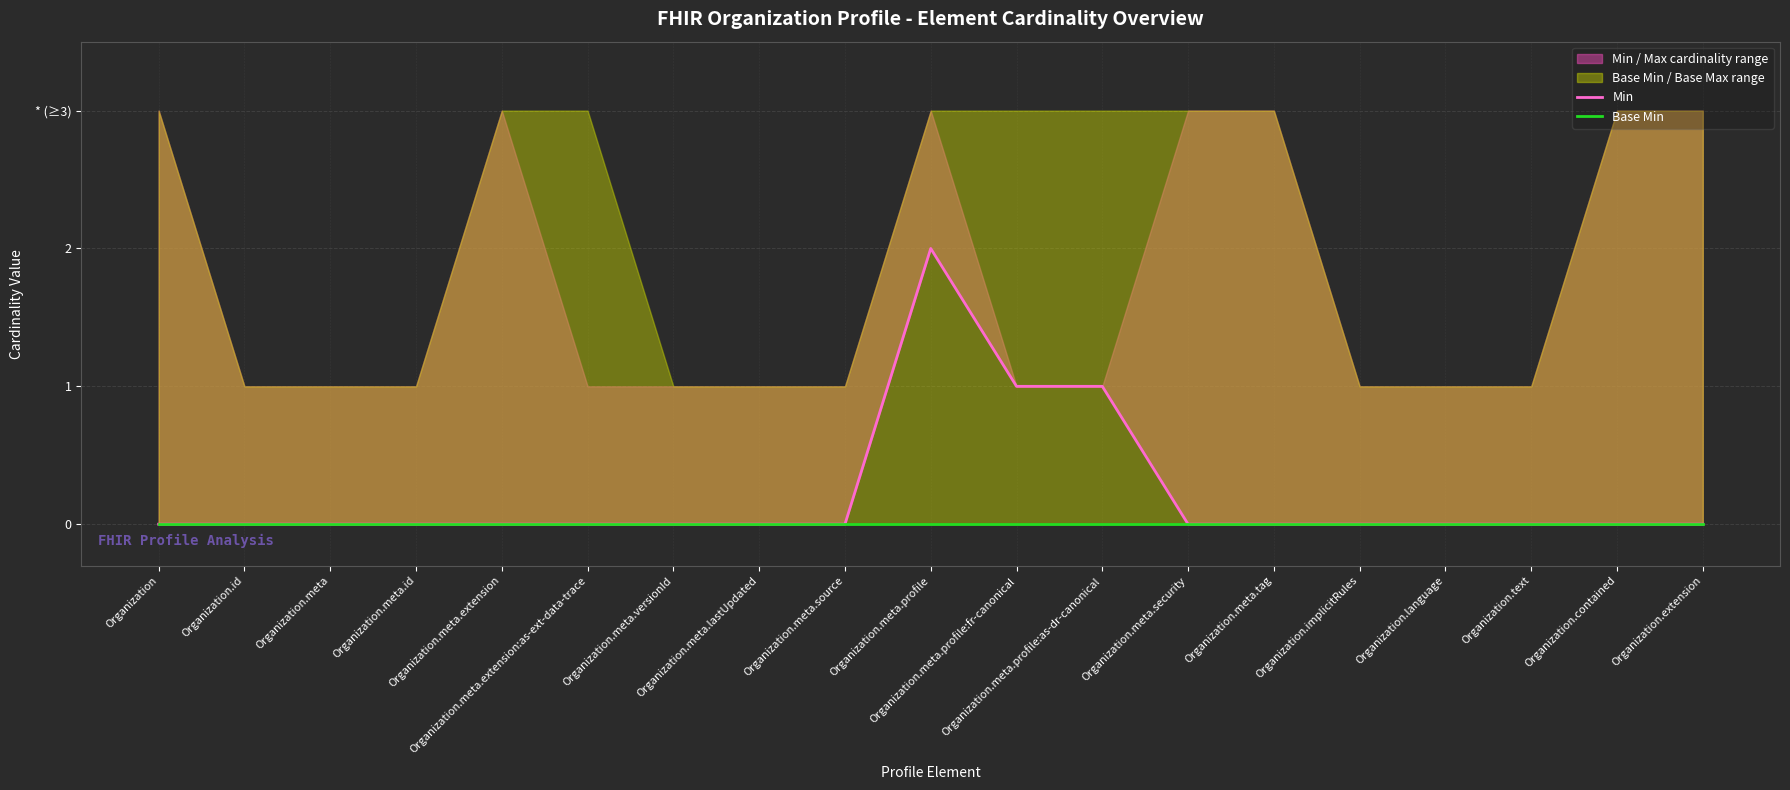

What is the label of the 8th point from the right?

Organization.meta.profile:as-dr-canonical